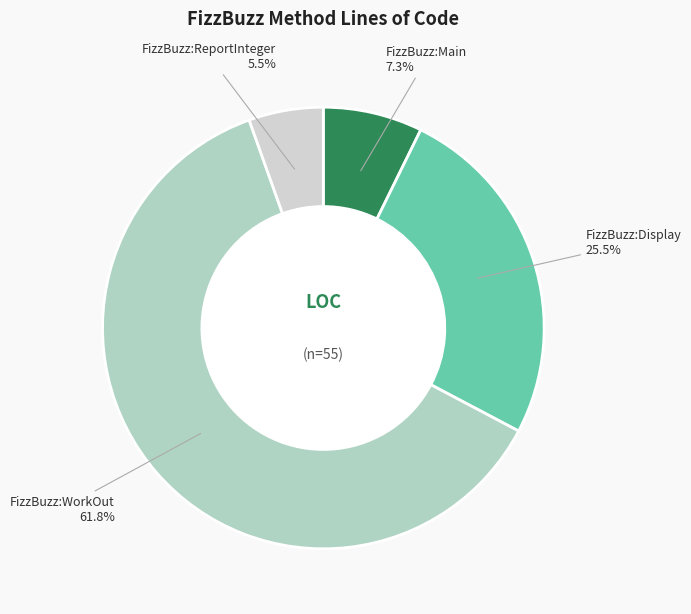

Is the sum of FizzBuzz:WorkOut and FizzBuzz:Display greater than half?

Yes